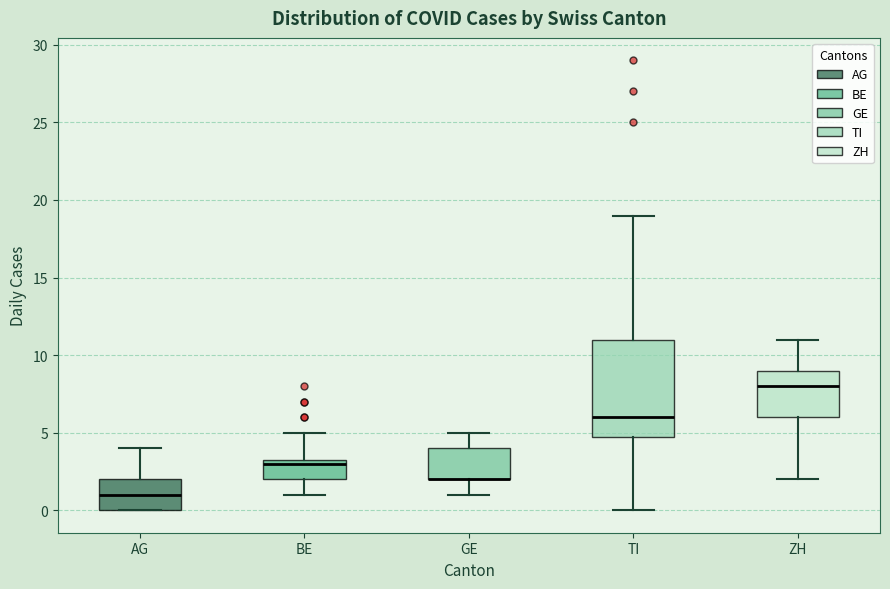

Which box is the tallest, from its lower edge to its upper edge?

TI